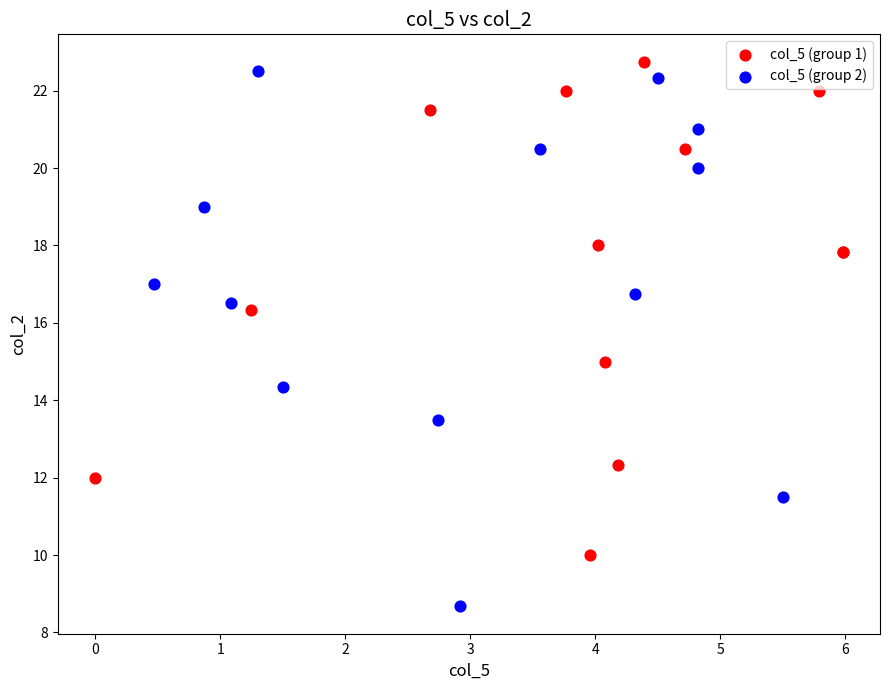

Which series has the largest Y range (max minus min)?

col_5 (group 2)